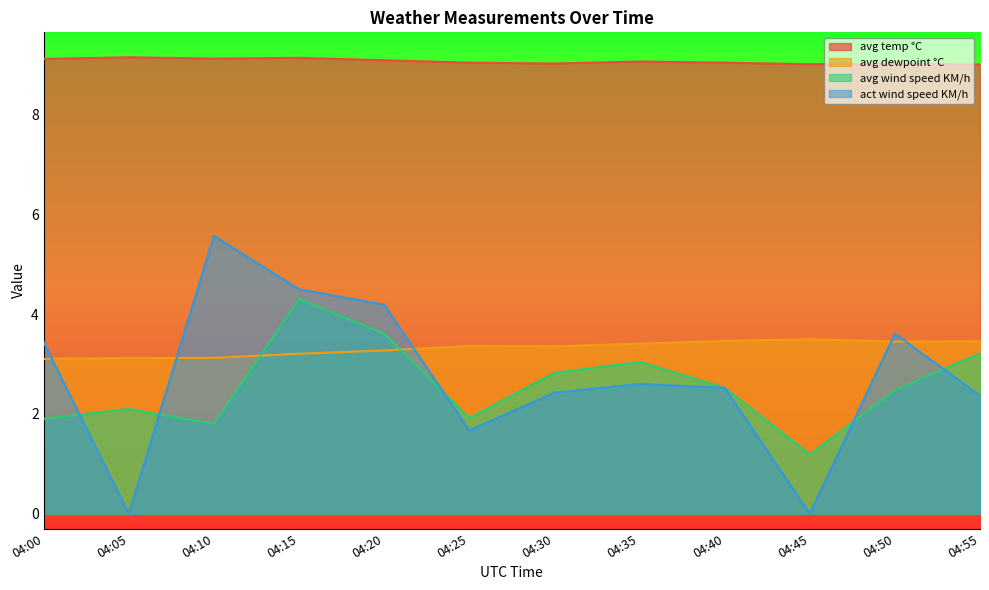

The avg temp °C series shows 6.3 at 04:00. True or false?

False